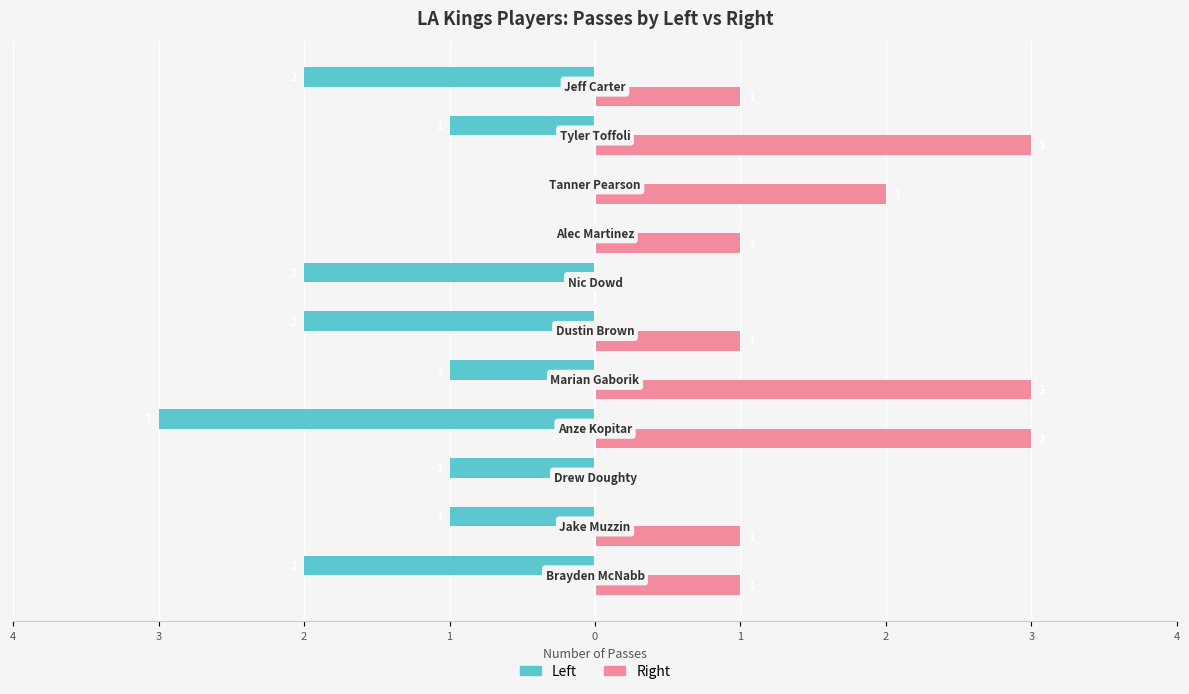

What are all the series names shown in the legend?

Left, Right